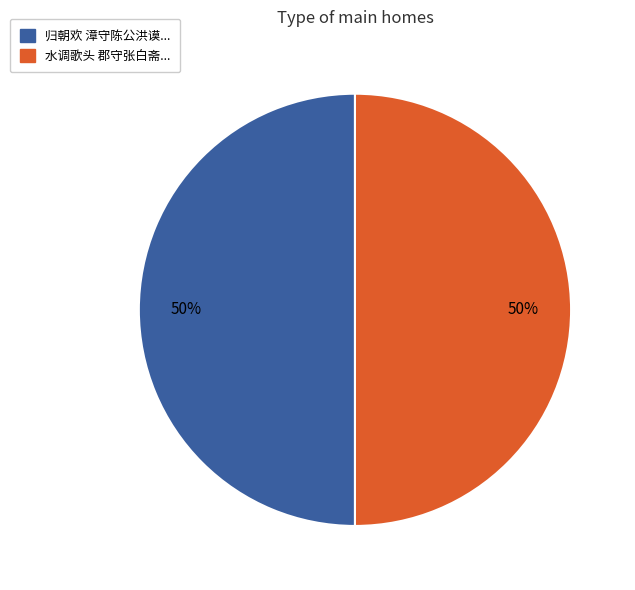

To the nearest percent, what is the average slice percentage?

50%